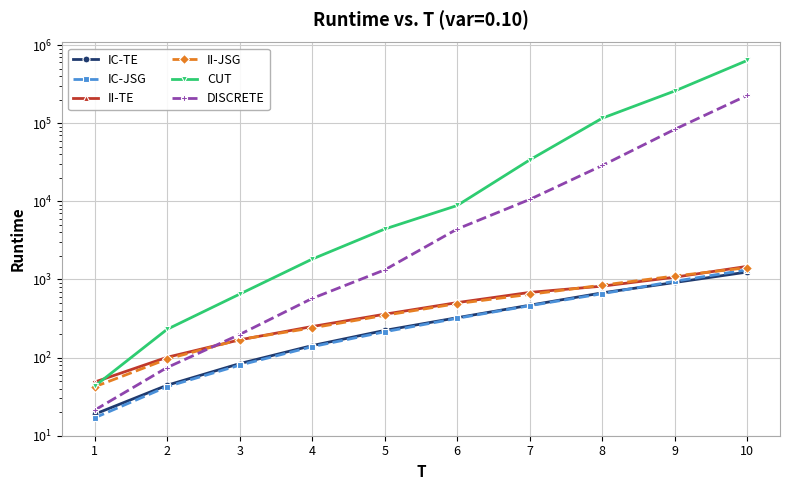

The value of CUT at 10 is 1125998.0. True or false?

False